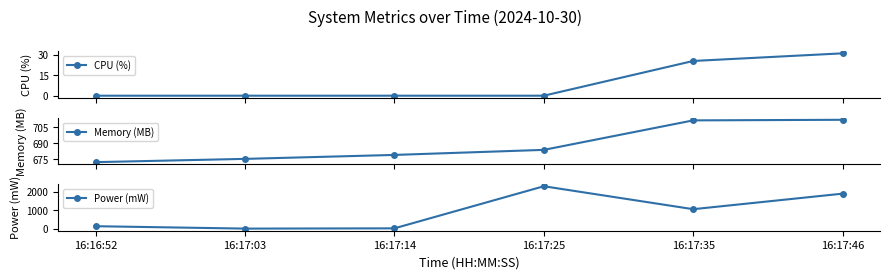

True or false: CPU (%) has more than 1 interior local peaks.

False